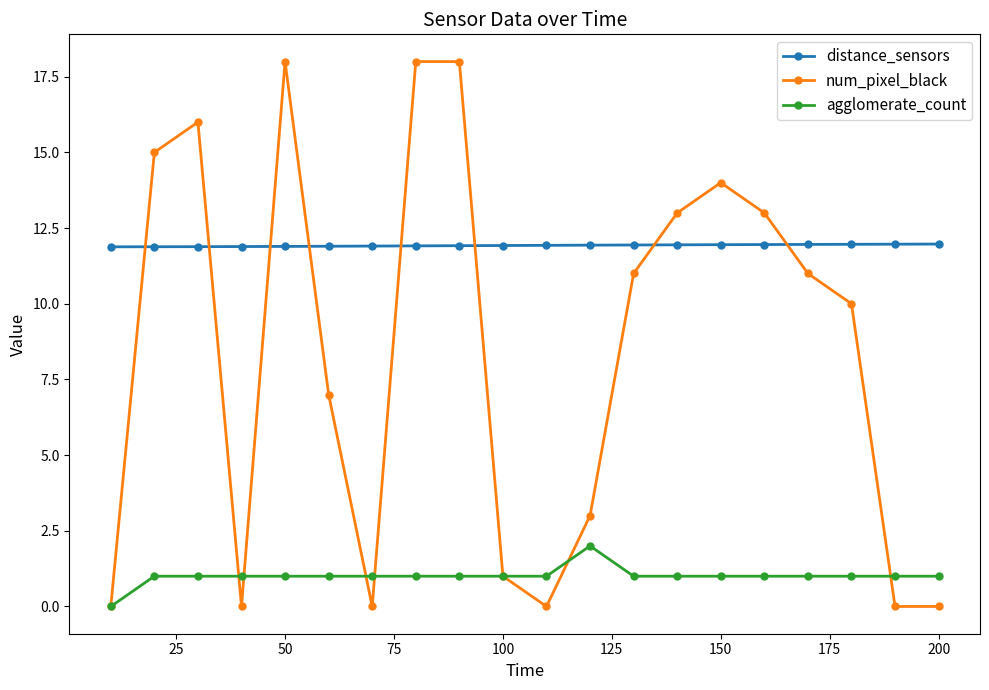

Which series has the widest spread of values?

num_pixel_black